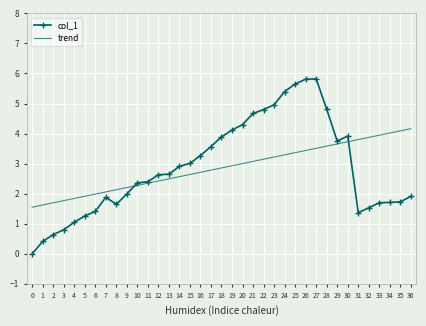

Between 2 and 16, which series saw the biggest shift?

col_1